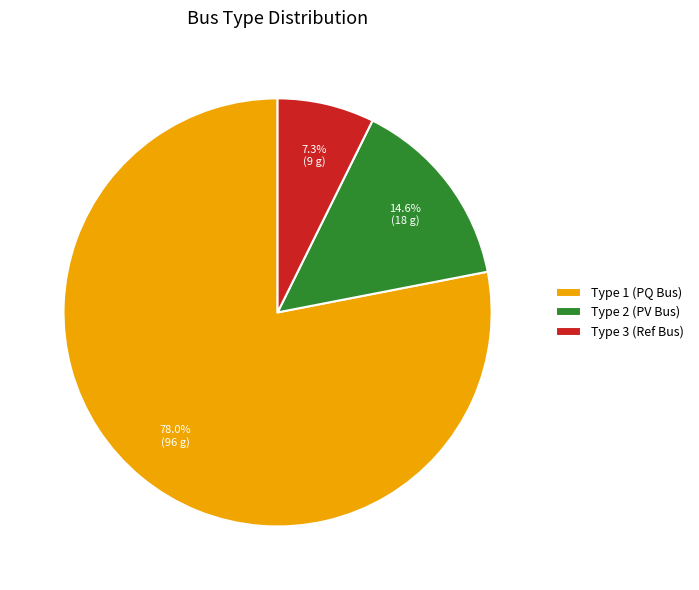

What is the total percentage of Type 1 (PQ Bus) and Type 3 (Ref Bus)?

85.4%